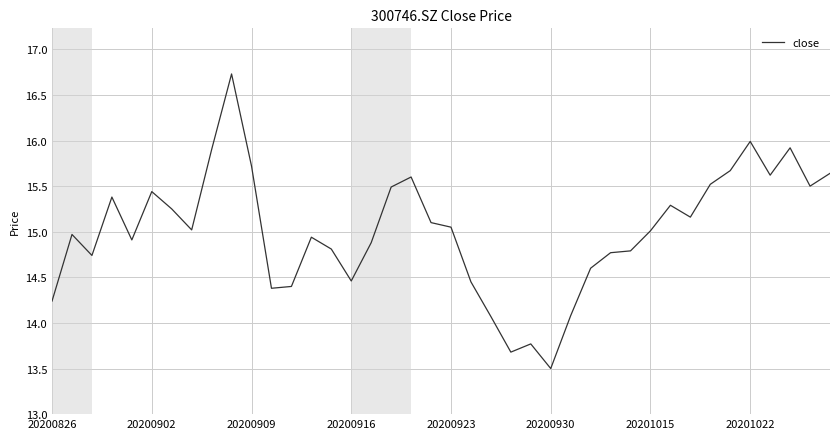

What is the minimum value shown in the chart?

13.5